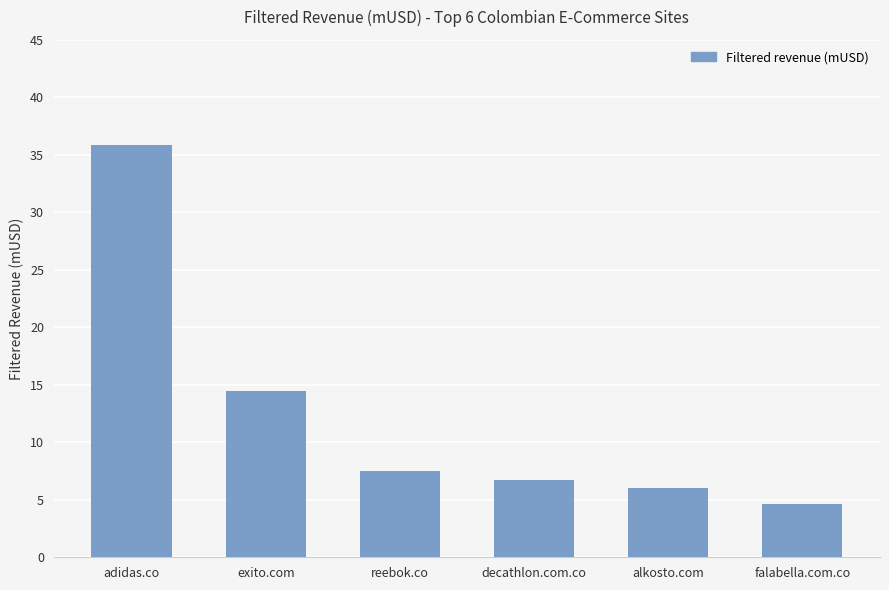

List the labels in order of value, largest first.

adidas.co, exito.com, reebok.co, decathlon.com.co, alkosto.com, falabella.com.co